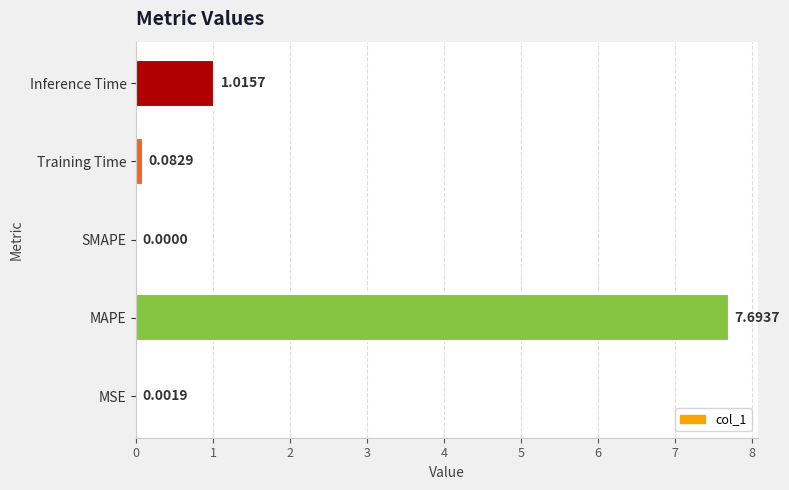

What is the sum of the values at MAPE and Inference Time?

8.7